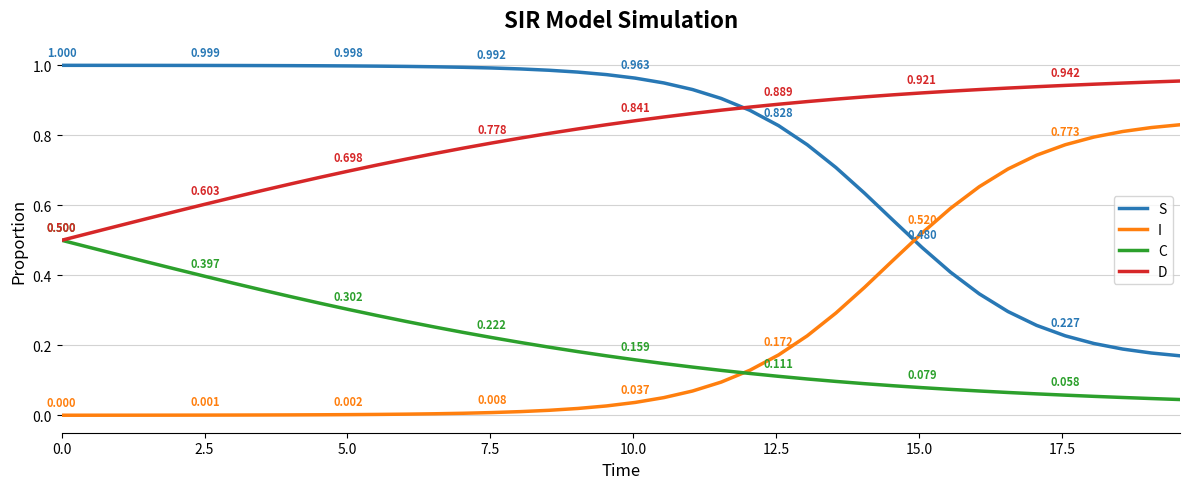

Rank the series by their maximum value, from lowest to highest.

C, I, D, S